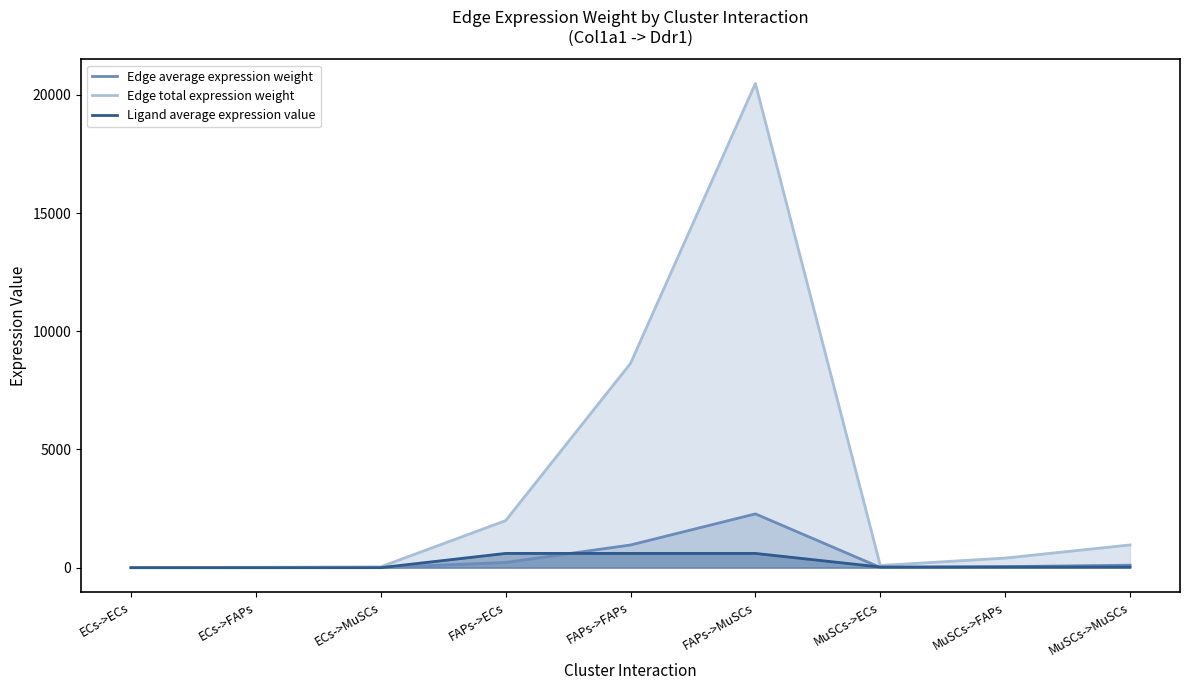

Which category has the highest value across all series?

FAPs->MuSCs